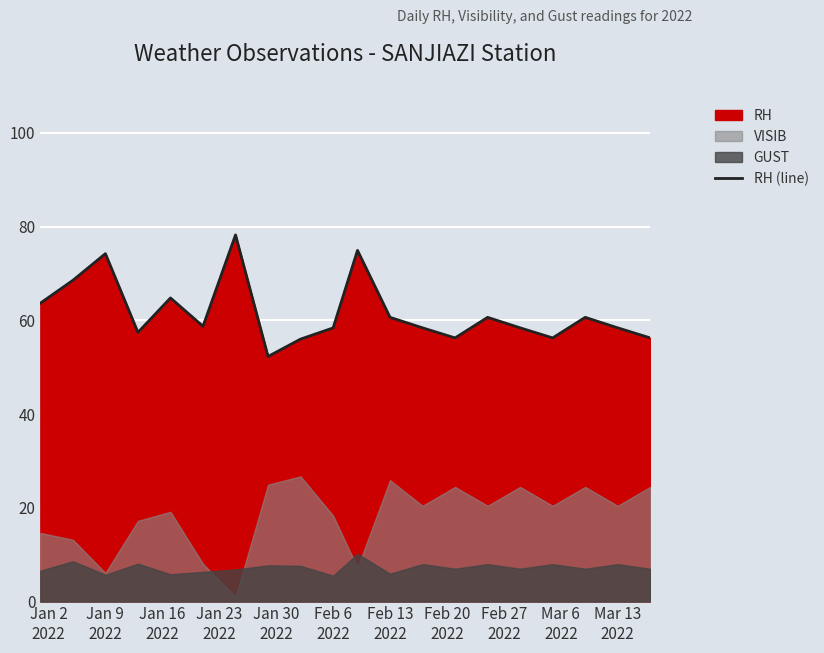

What is the sum of all values?

1233.1